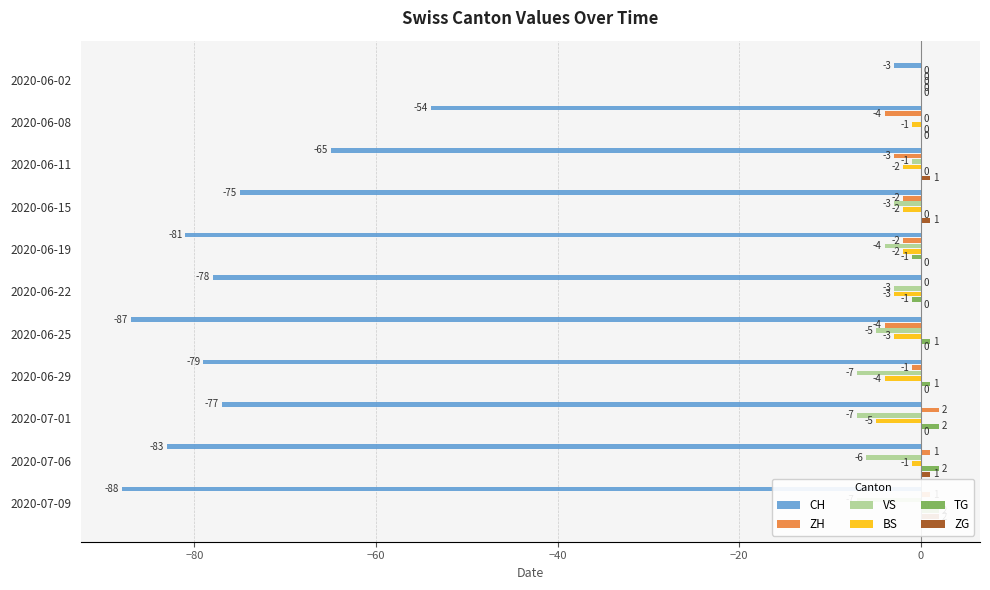

How many values in the ZG series exceed 0?

4